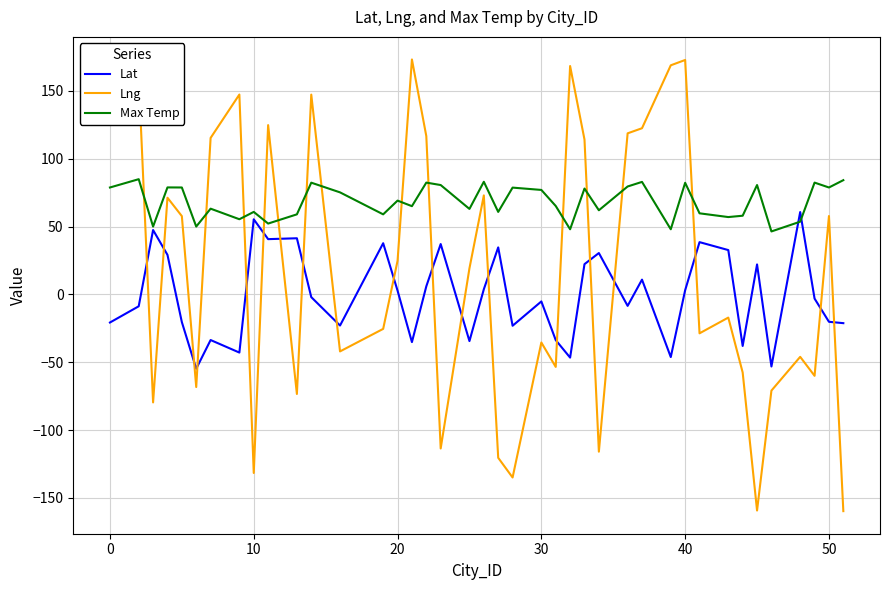

Which series has the widest spread of values?

Lng